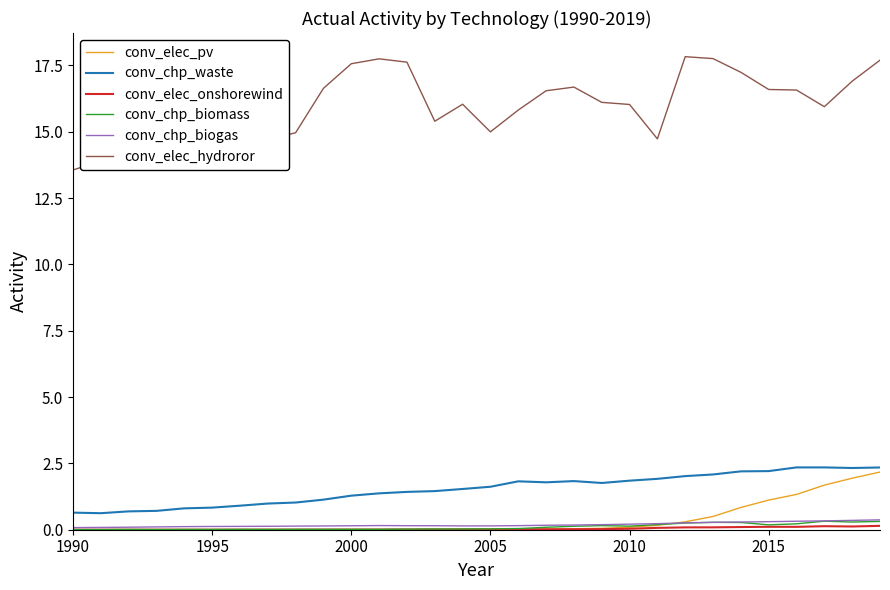

True or false: conv_elec_pv and conv_elec_hydroror cross at least once.

False